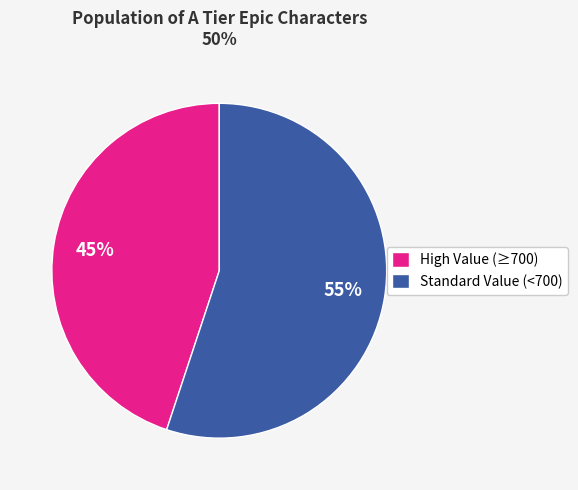

Is there a majority slice in this chart?

Yes